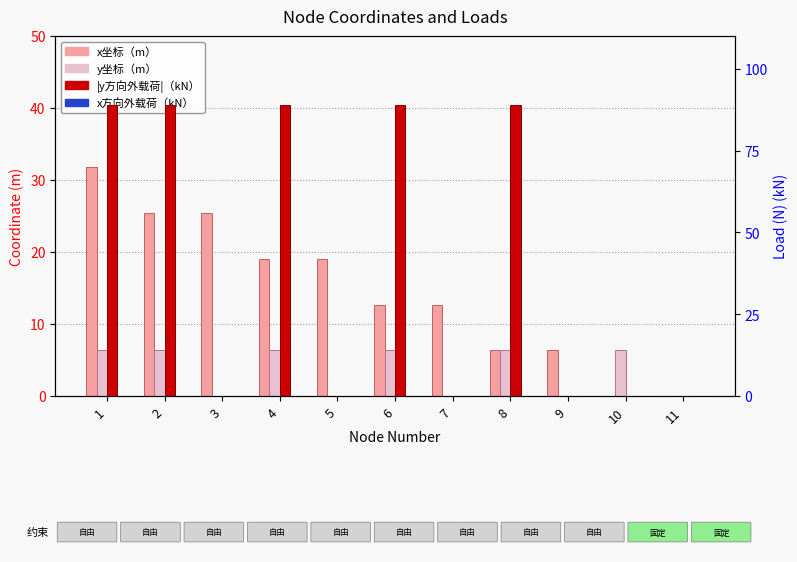

Which series has the widest spread of values?

|y方向外载荷|（kN）